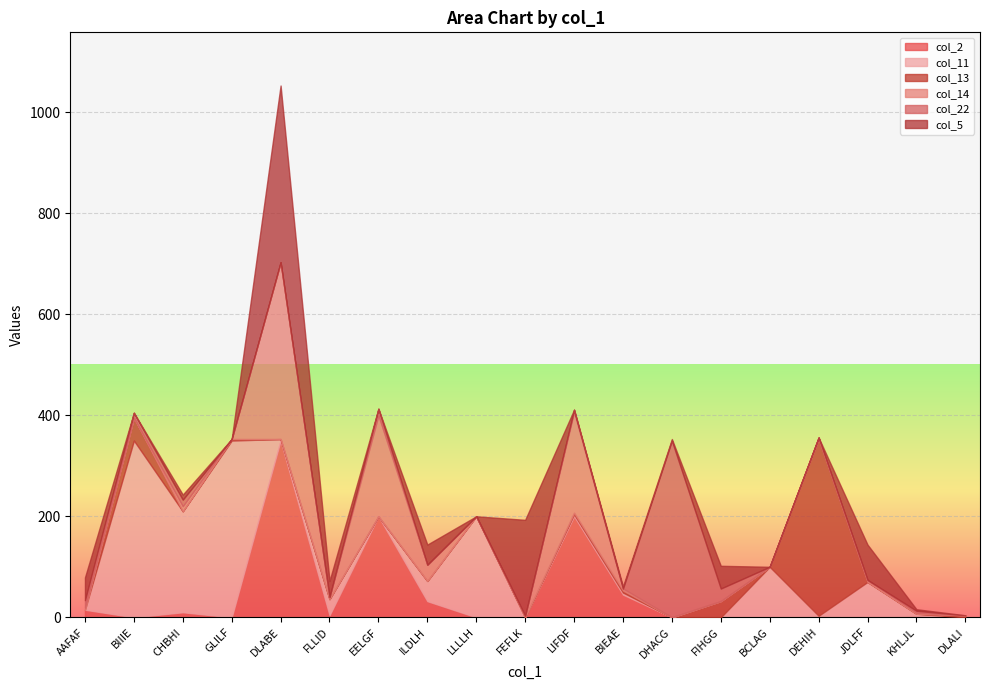

How many lines are shown in the chart?

6